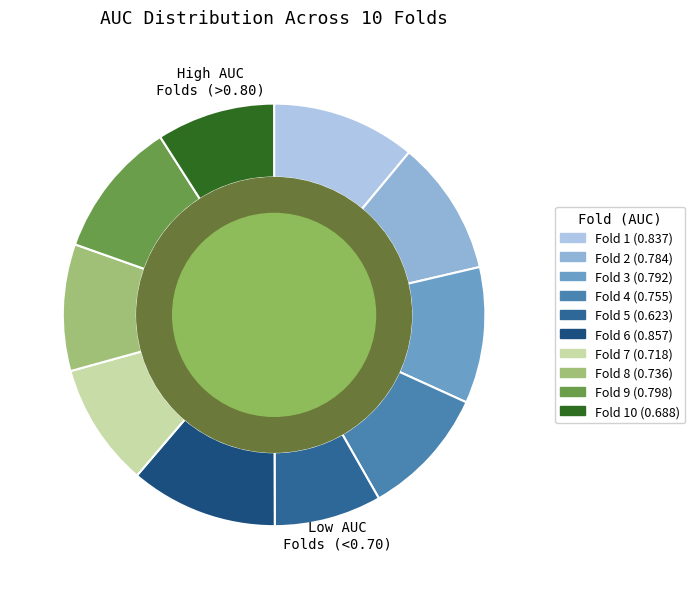

To the nearest percent, what is the average slice percentage?

10%